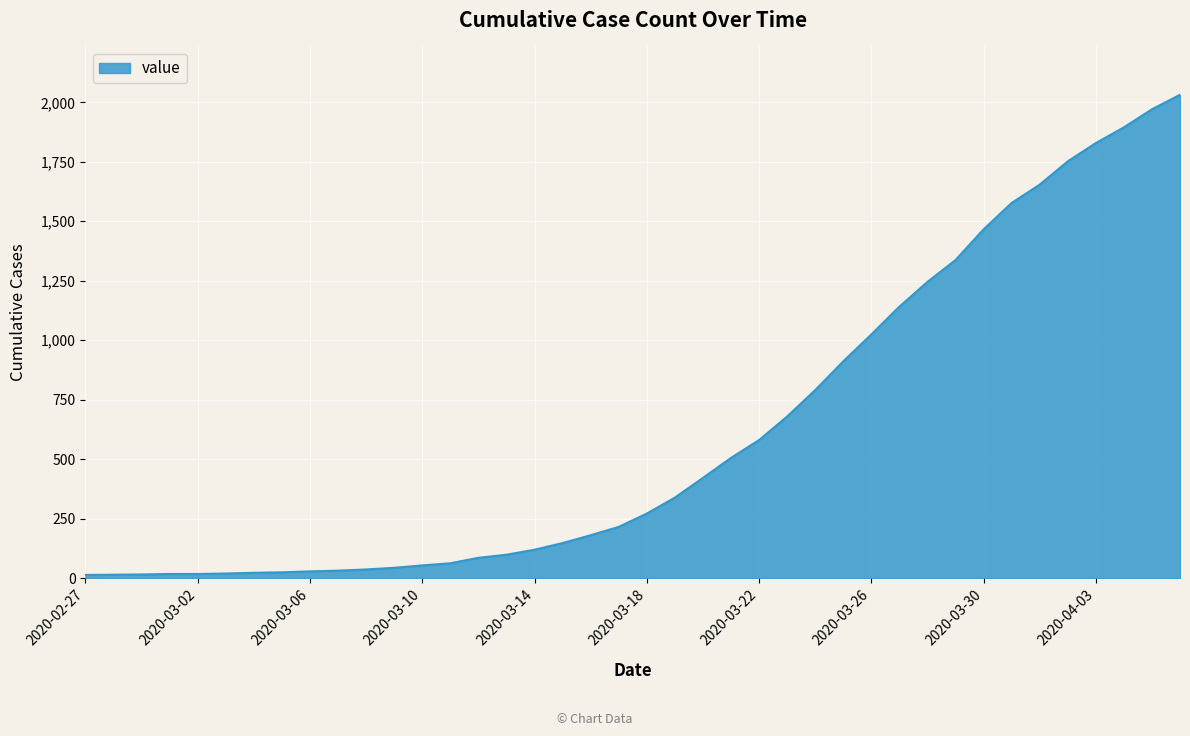

What is the difference between the maximum and minimum values?

2019